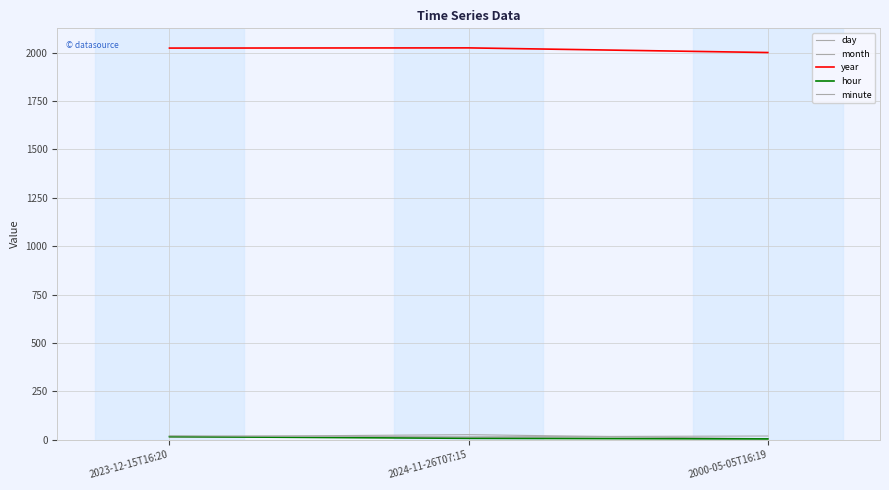

How many lines are shown in the chart?

5